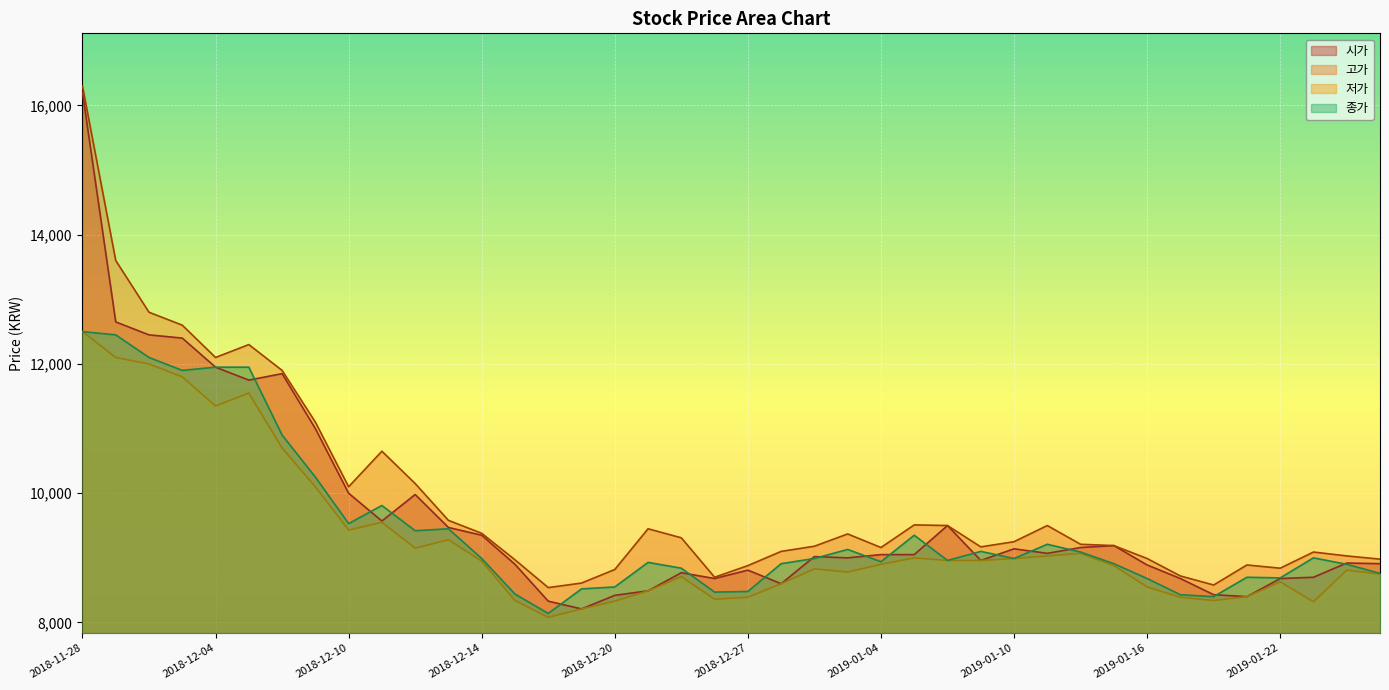

What is the total value across all series at 2018-12-18?

33090